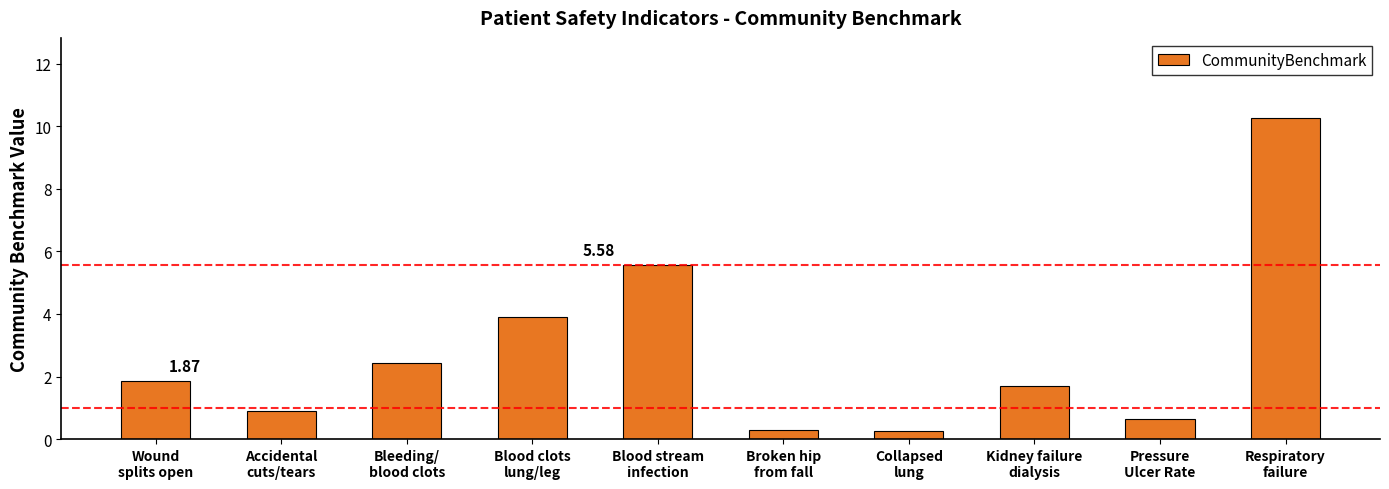

What is the label of the 6th bar from the right?

Blood stream
infection